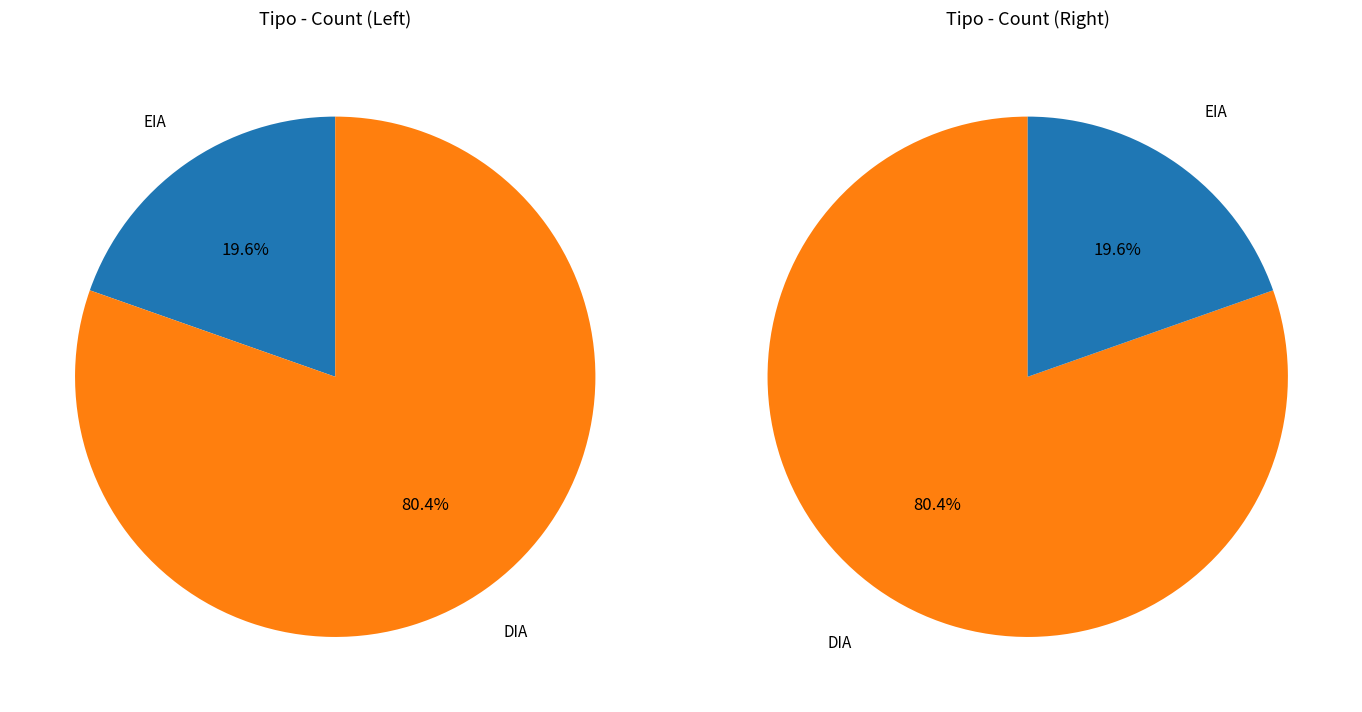

The DIA slice represents 80% of the pie. True or false?

True